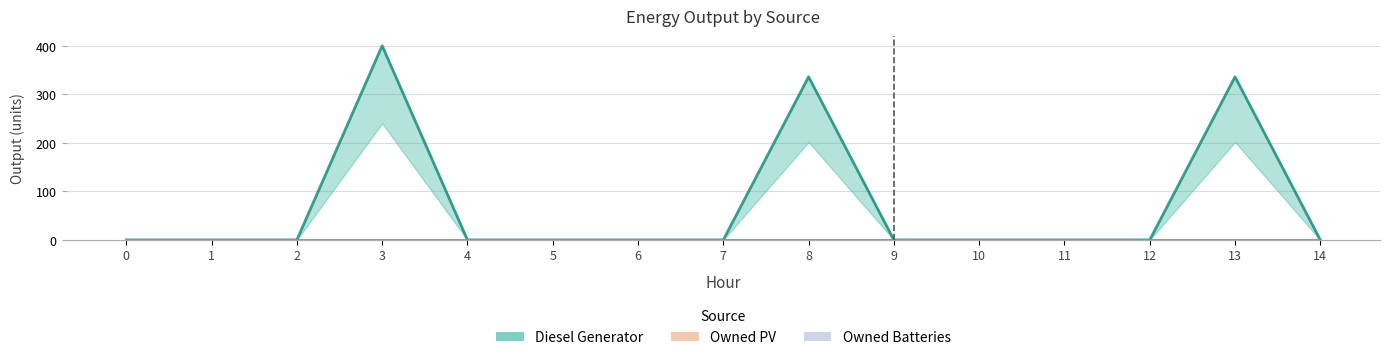

True or false: Owned PV has more than 0 points higher than both neighbors.

False